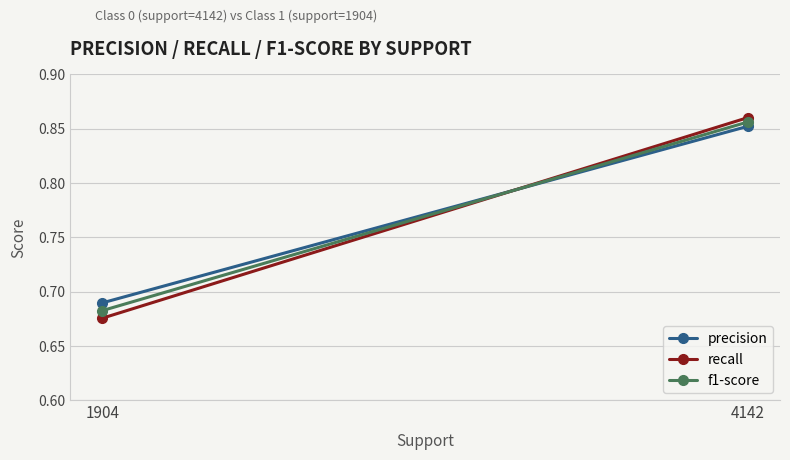

Is this an area chart (filled region under the line)?

No